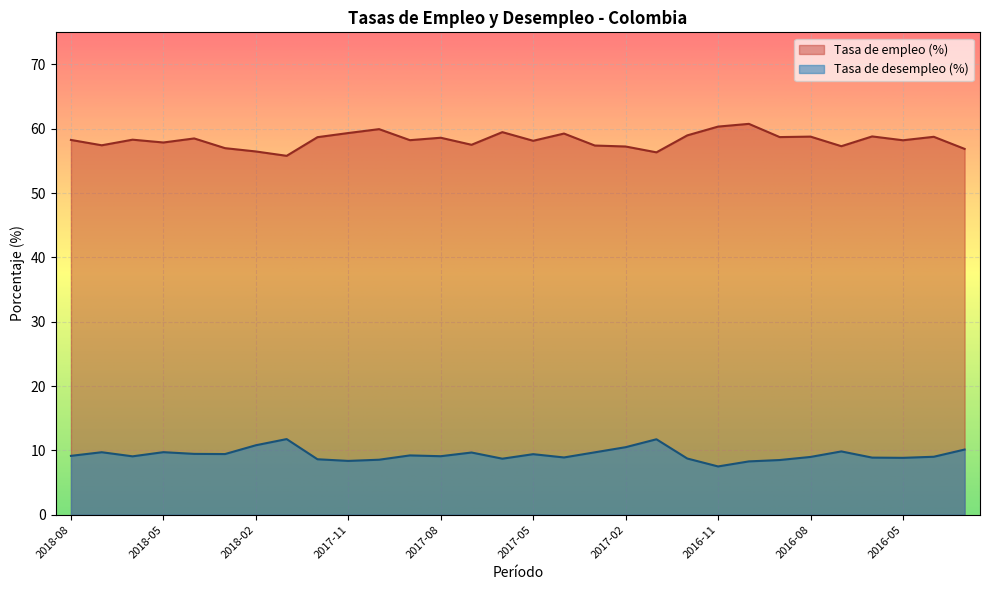

Rank the series by their maximum value, from highest to lowest.

Tasa de empleo (%), Tasa de desempleo (%)